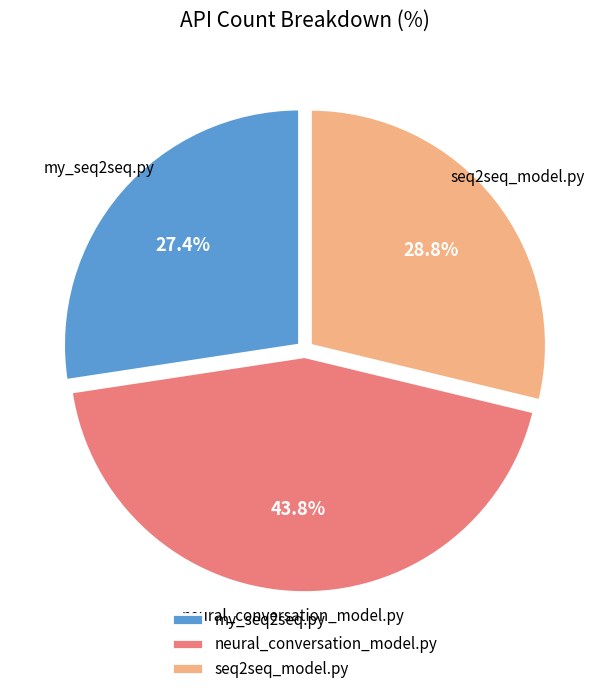

Rank the categories by value from lowest to highest.

my_seq2seq.py, seq2seq_model.py, neural_conversation_model.py